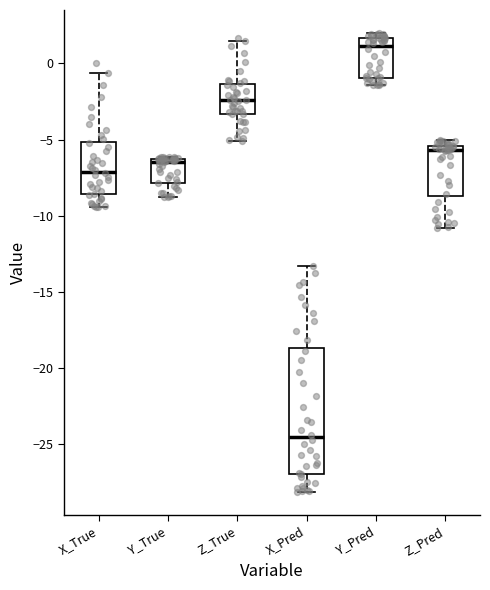

Where does the median line of the box for X_Pred sit on the y-axis? The values are not printed on the chart, so give them approximately, as read against the axis.

-24.5